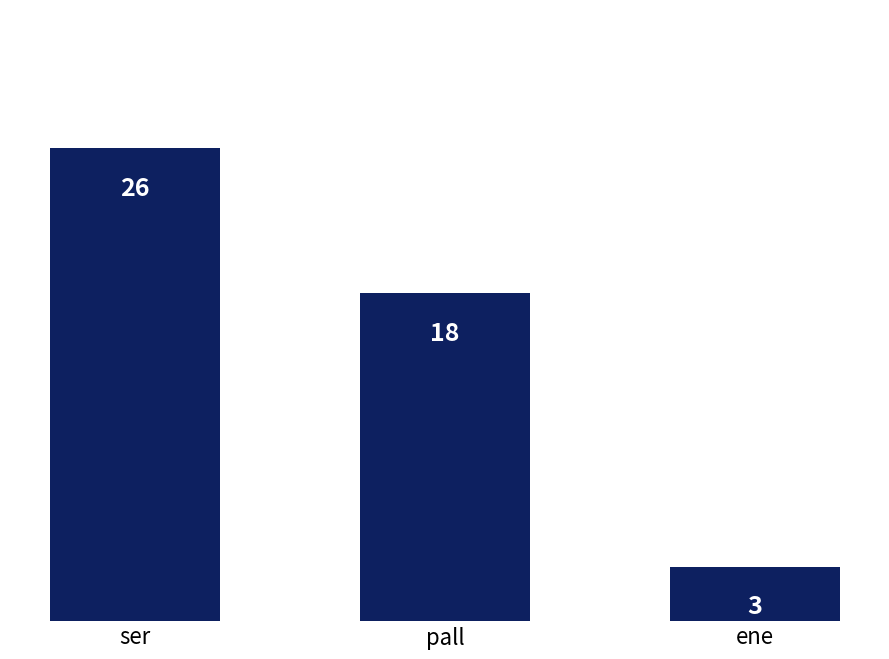

Count the values in the range 3 to 26.

3